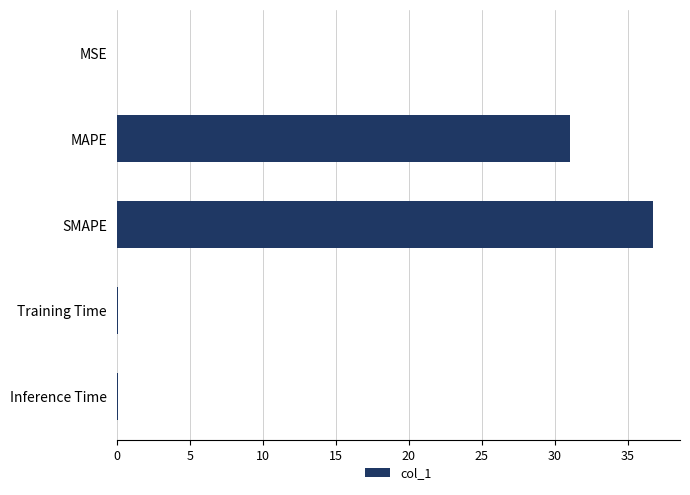

At which label is the value closest to 18?

MAPE